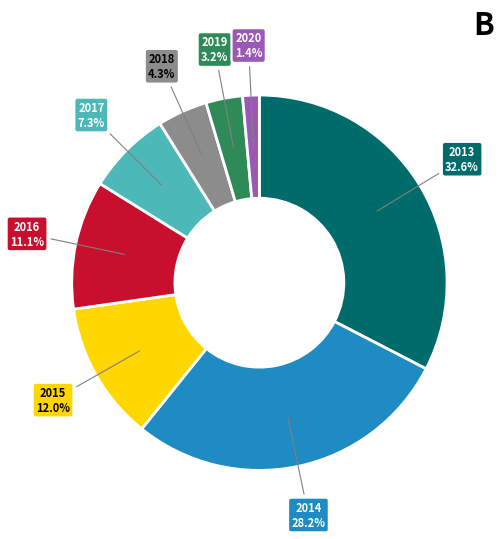

To the nearest percent, what percentage of the pie is 2017?

7%